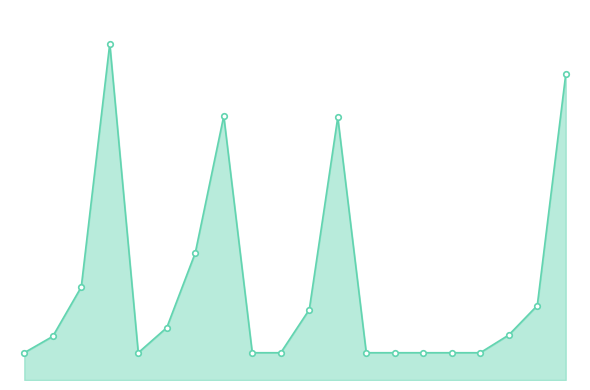

Does the chart have visible grid lines?

No